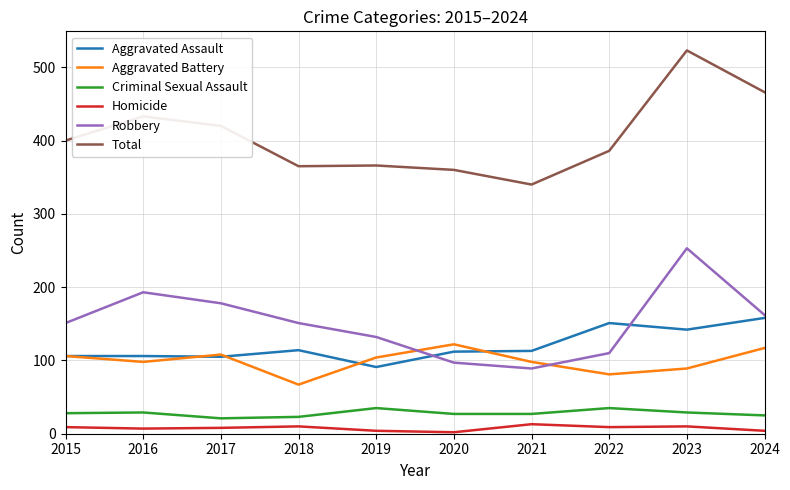

List the series in order of their peak value, lowest first.

Homicide, Criminal Sexual Assault, Aggravated Battery, Aggravated Assault, Robbery, Total